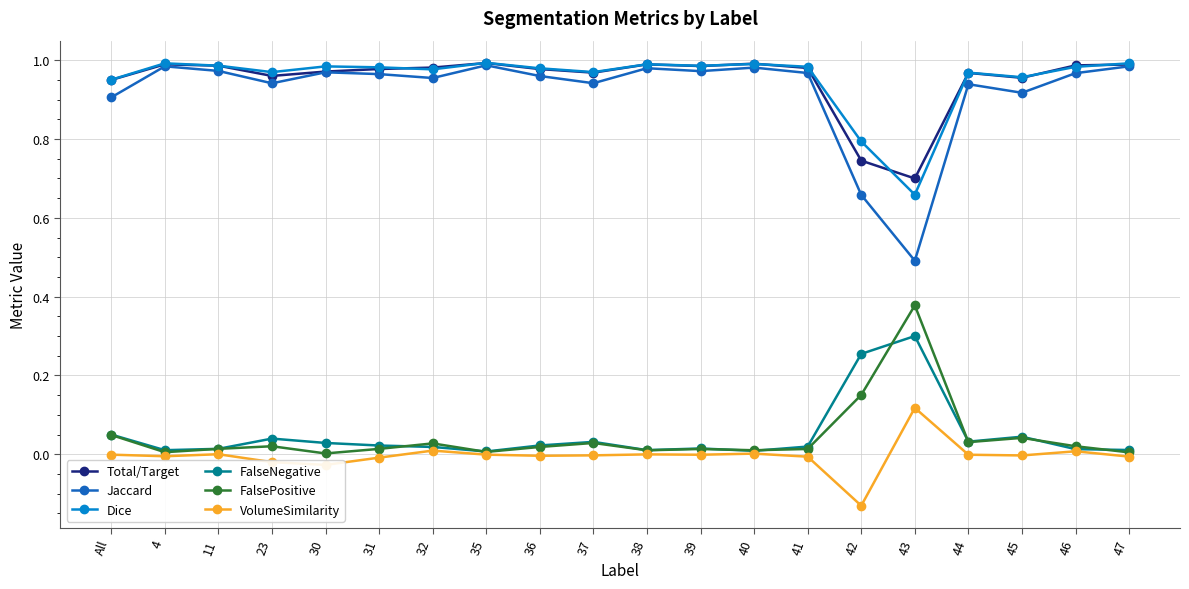

Which category has the lowest value across all series?

42